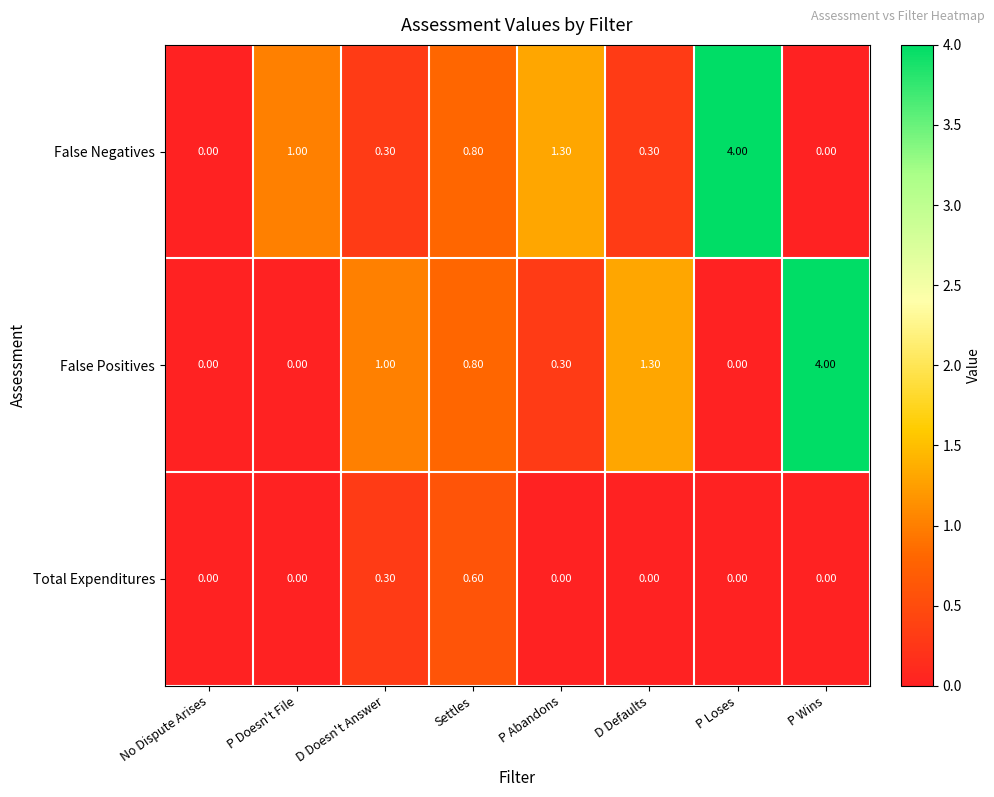

What is the greatest value displayed?

4.0